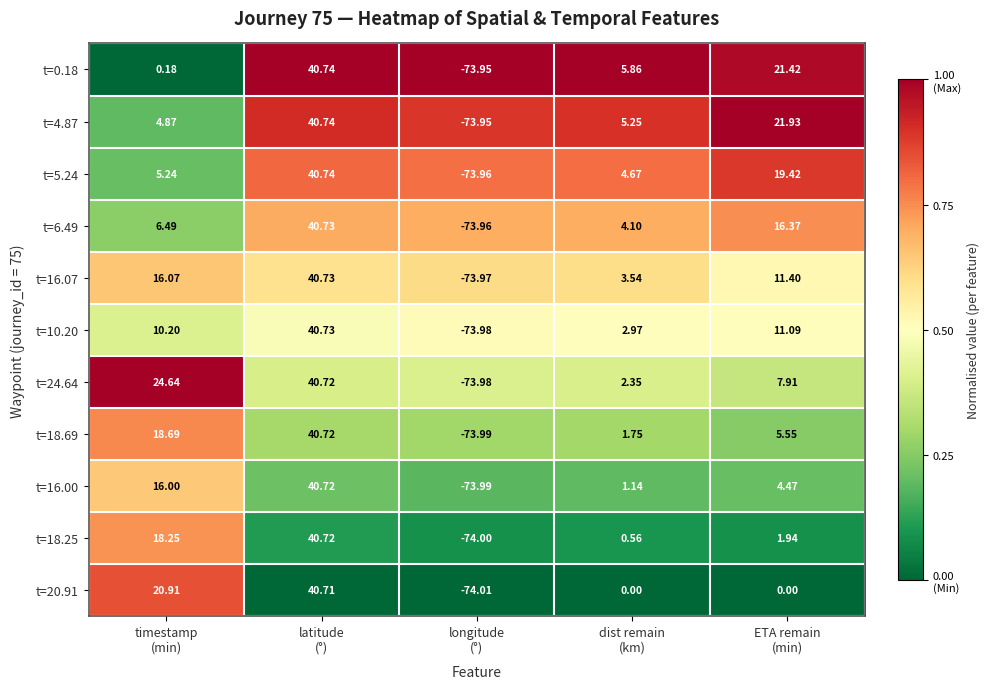

How many distinct data groups are displayed?

11